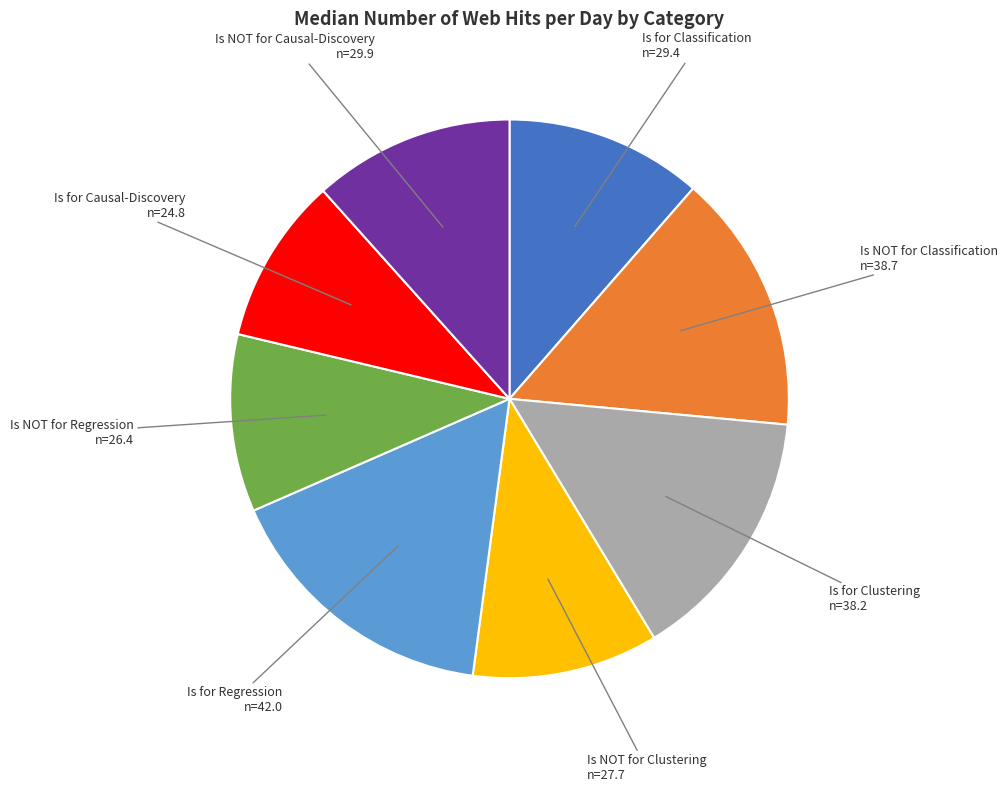

Is there a majority slice in this chart?

No